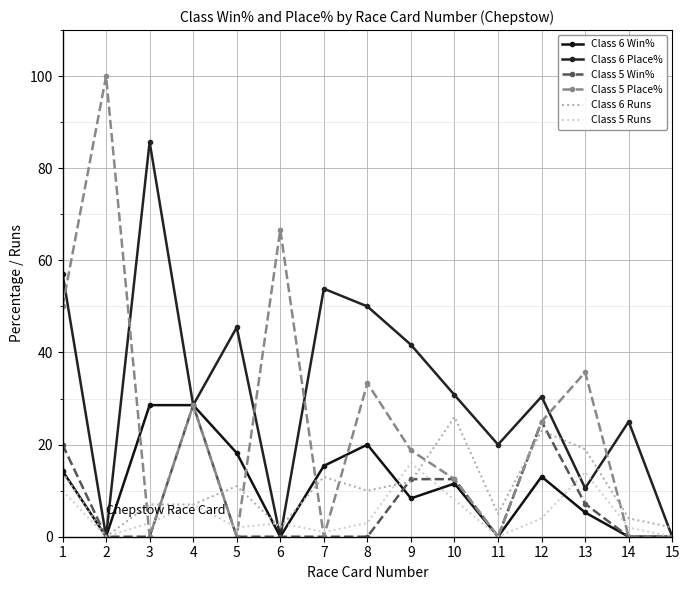

How many intersections are there between Class 6 Runs and Class 5 Runs?

4